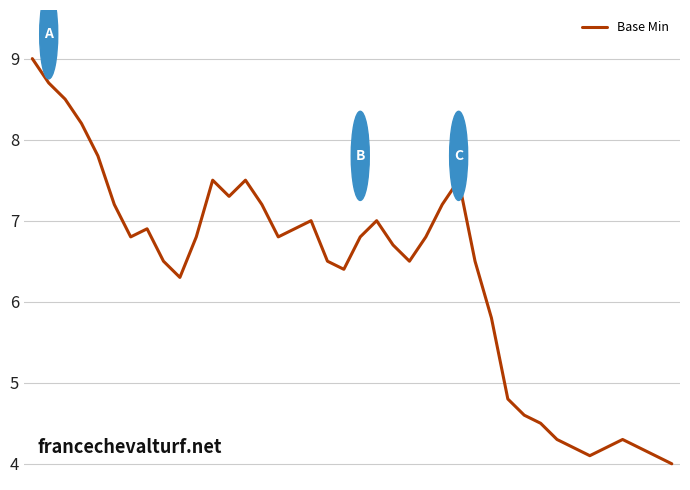

What is the maximum value shown in the chart?

9.0